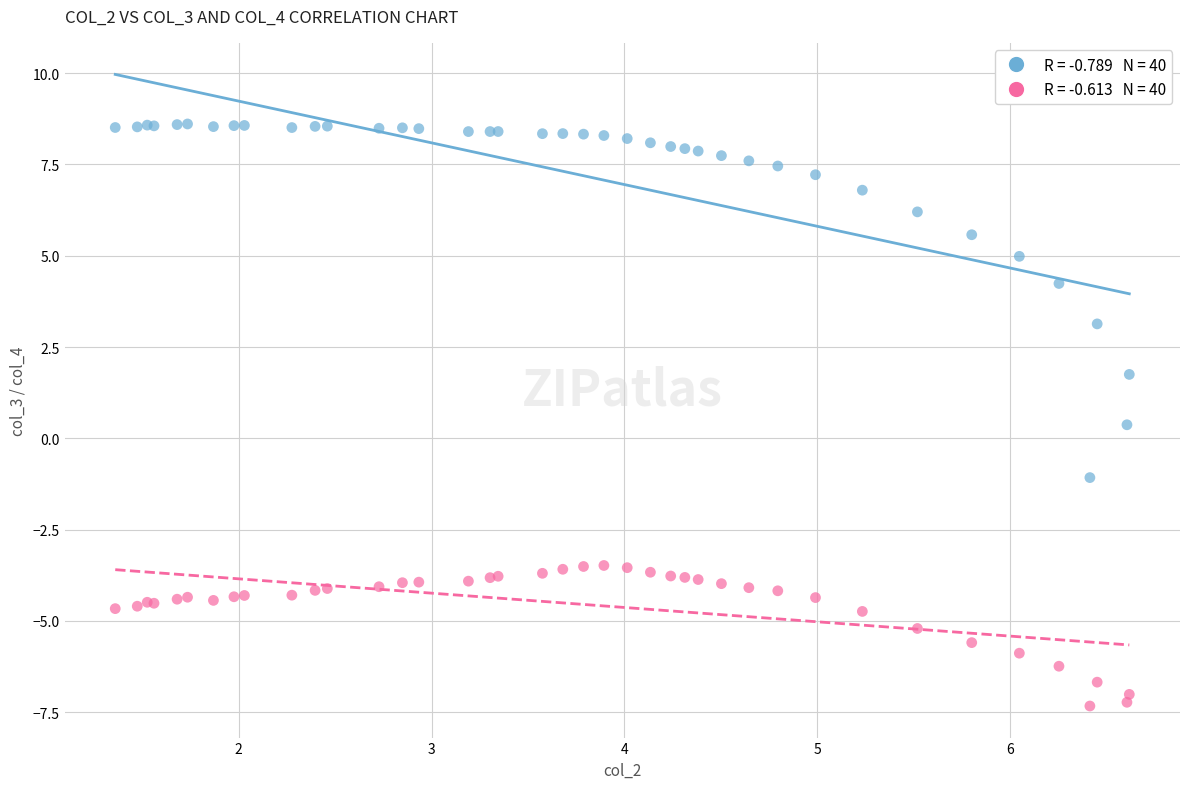

Across all series, what Y value is closest to 0?

0.4